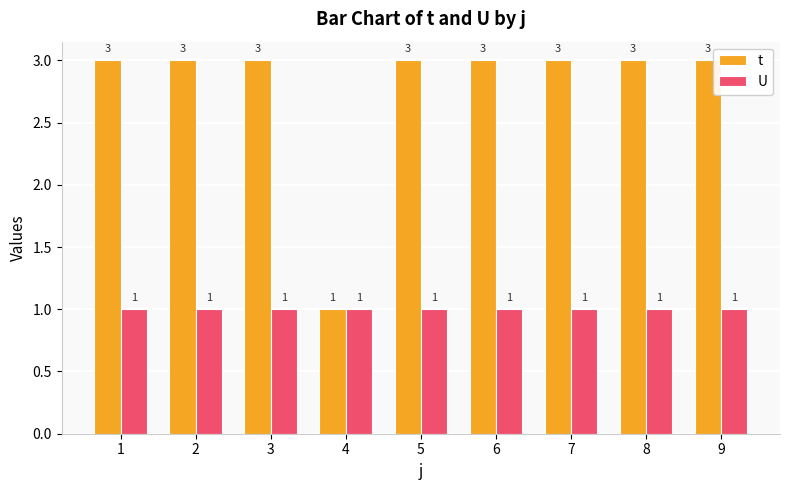

Which category has the lowest value in the t series?

4